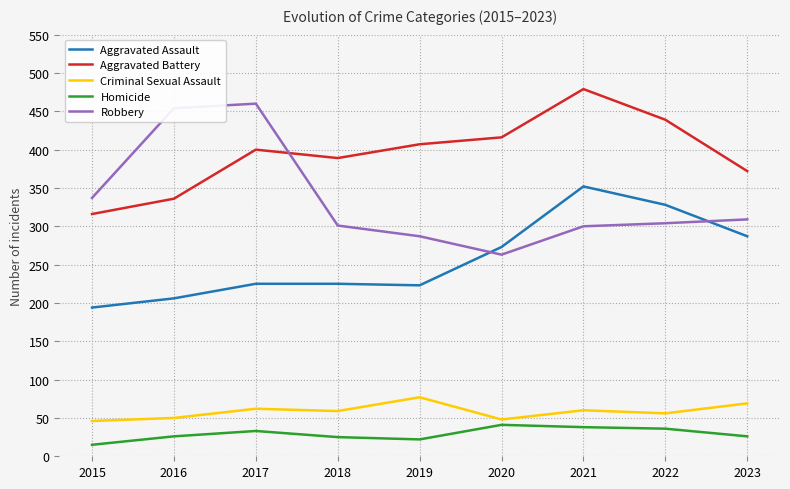

Where is the first local maximum for Robbery?

2017